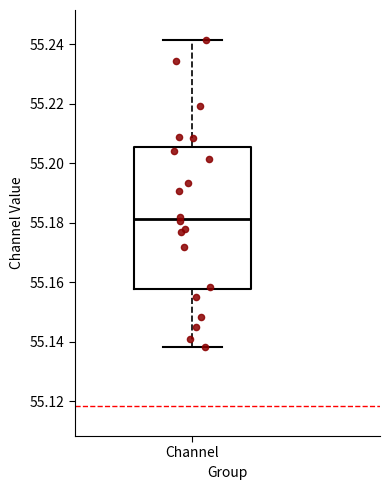

Transcribe this box plot: give where the median line is, the range the box spans, and where the two whiskers end, as read against the y-axis. The values are not printed on the chart, so give them approximately, as read against the axis.

median 55.182, box 55.158 to 55.206, whiskers 55.138 to 55.242